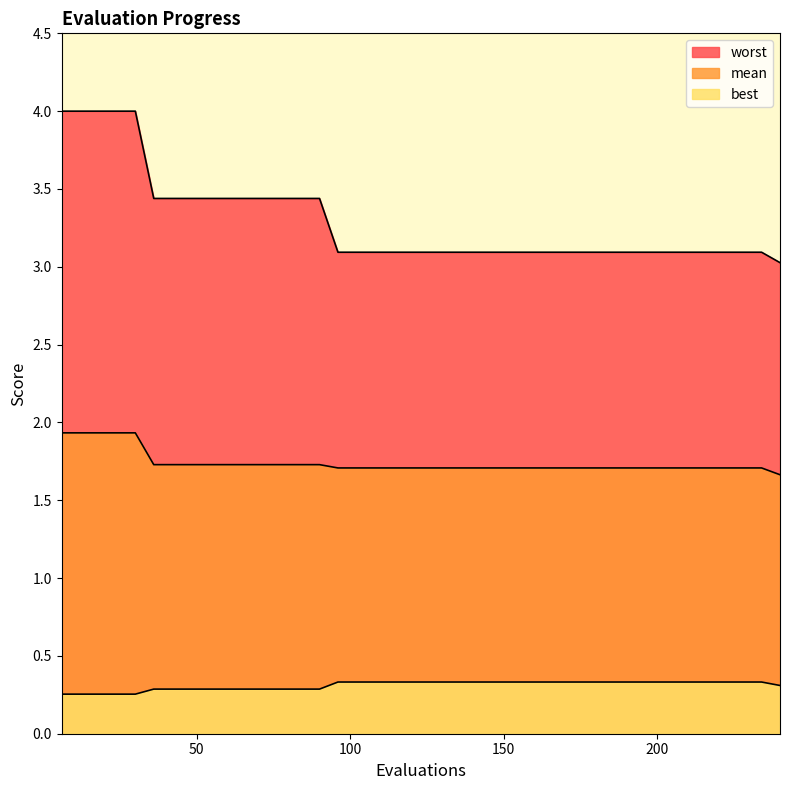

At which label is best closest to 0?

6